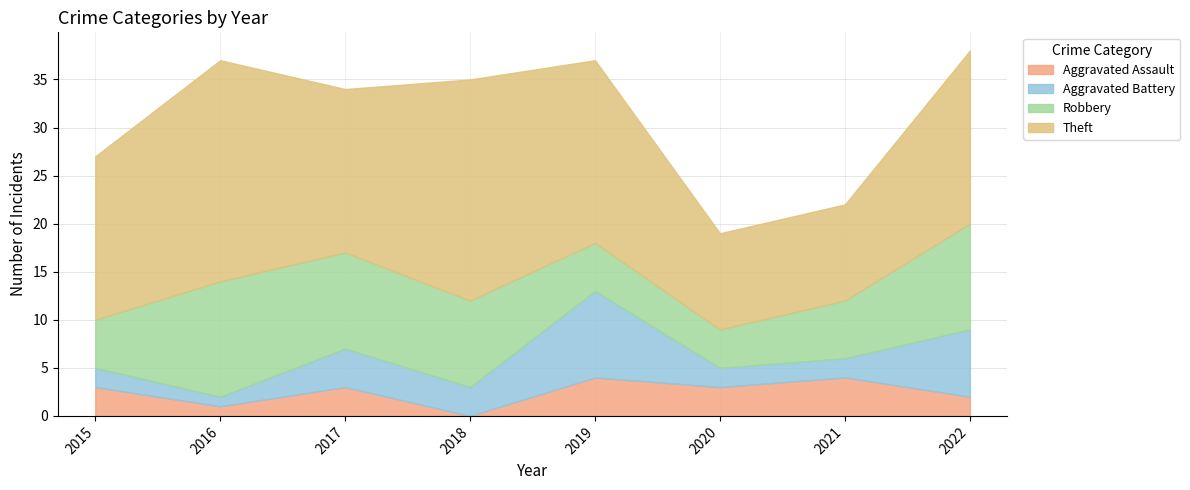

What is the value of the Robbery point at the 4th from the left?

9